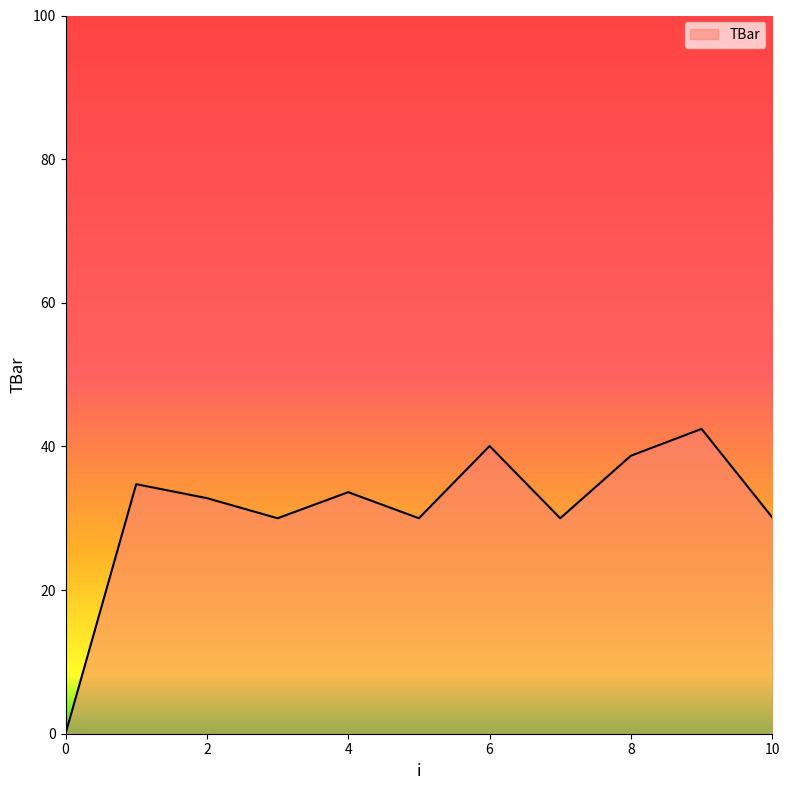

What is the greatest value displayed?

42.4